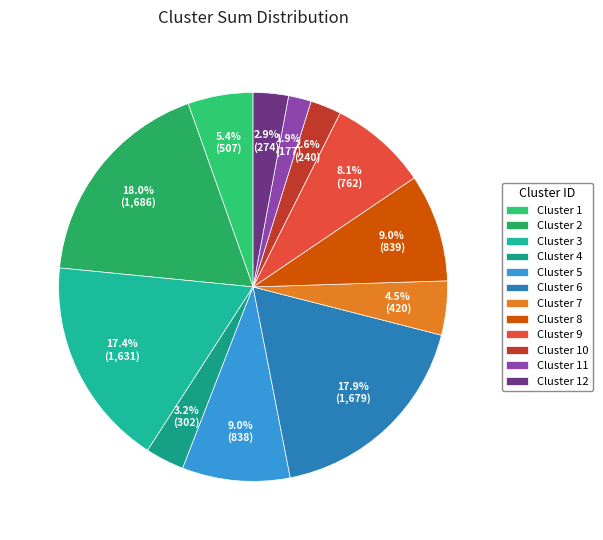

Rank the categories by value from highest to lowest.

2, 6, 3, 8, 5, 9, 1, 7, 4, 12, 10, 11